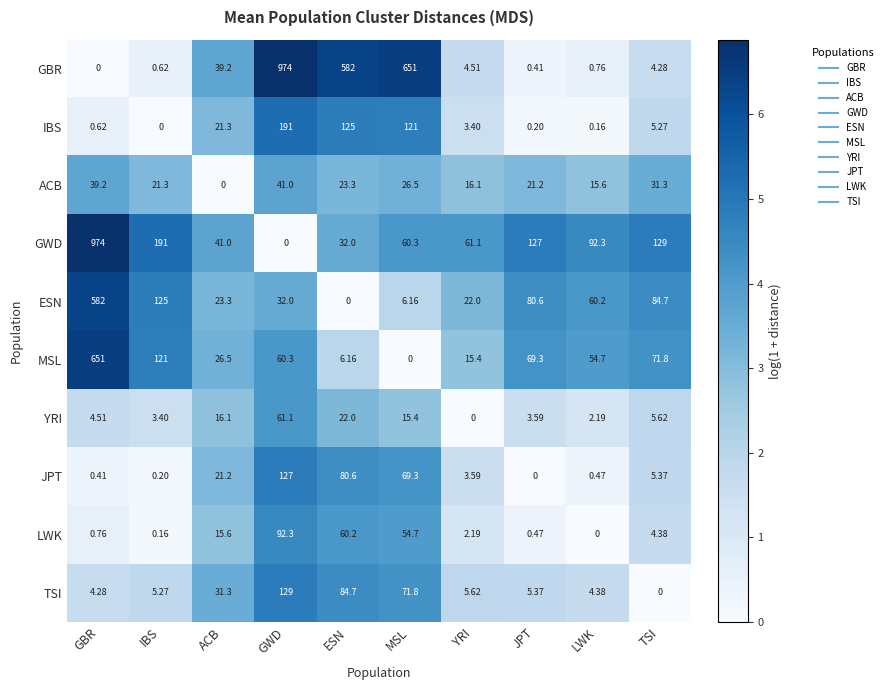

List the labels in order of GWD value, largest first.

GBR, IBS, TSI, JPT, LWK, YRI, MSL, ACB, ESN, GWD